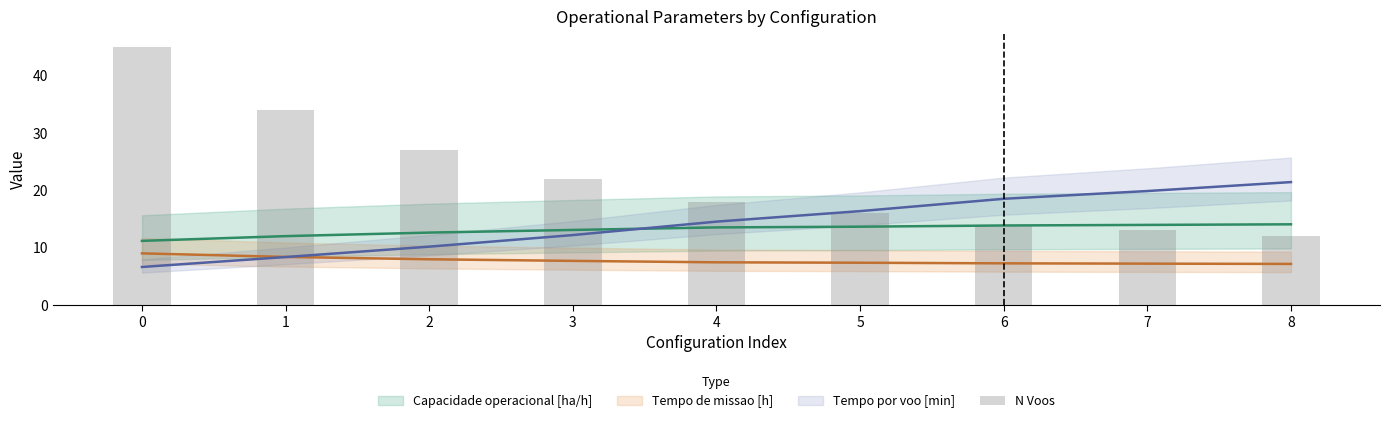

How many categories are shown in the chart?

9